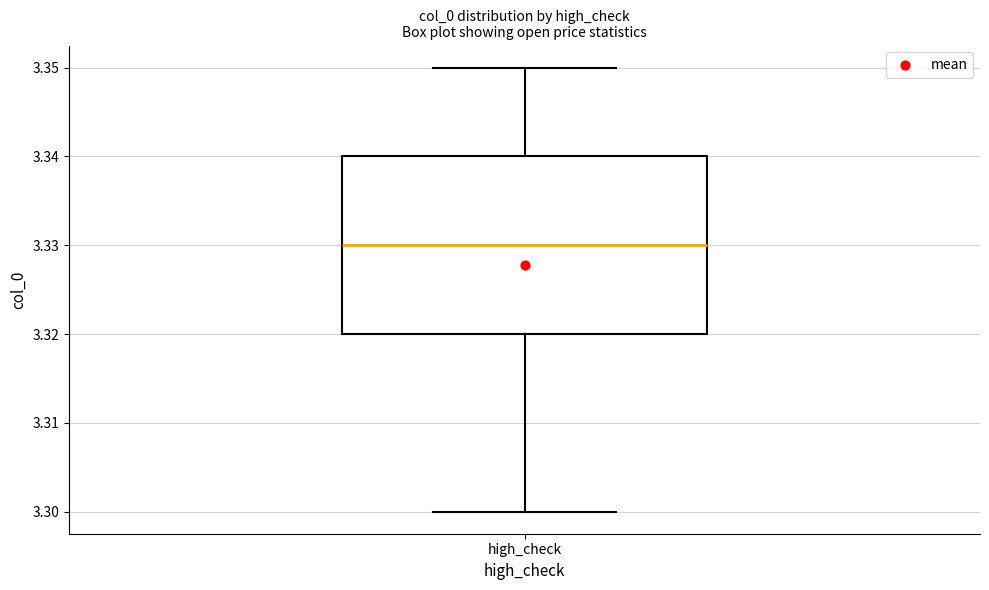

Where is the upper edge of the box for high_check on the y-axis? The values are not printed on the chart, so give them approximately, as read against the axis.

3.34